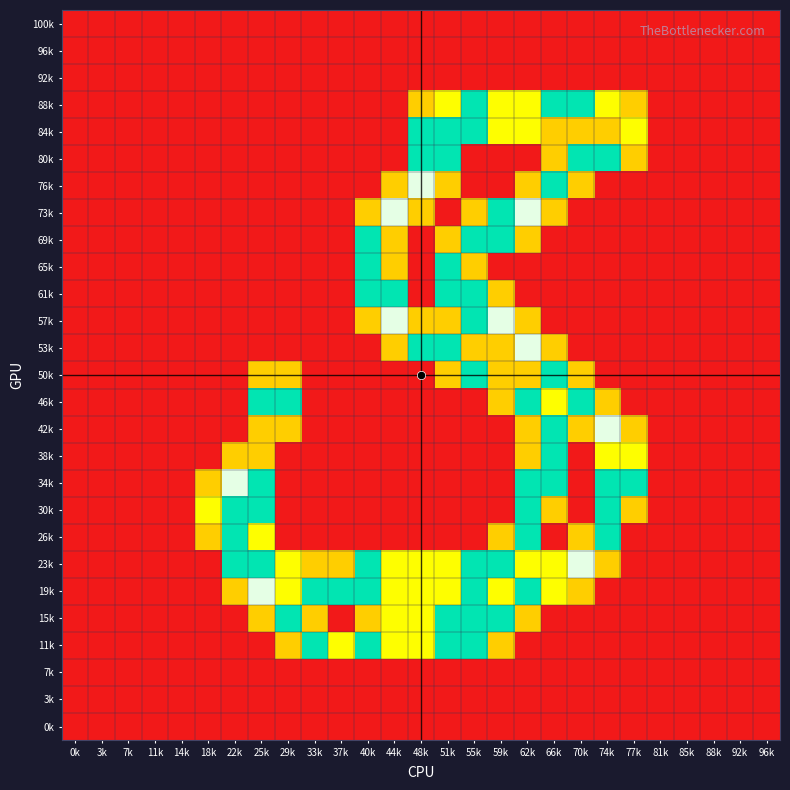

Reading left to right, list all the values displayed in this chart.

100k: 0k=0.0	3k=0.0	7k=0.0	11k=0.0	14k=0.0	18k=0.0	22k=0.0	25k=0.0	29k=0.0	33k=0.0	37k=0.0	40k=0.0	44k=0.0	48k=0.0	51k=0.0	55k=0.0	59k=0.0	62k=0.0	66k=0.0	70k=0.0	74k=0.0	77k=0.0	81k=0.0	85k=0.0	88k=0.0	92k=0.0	96k=0.0
96k: 0k=0.0	3k=0.0	7k=0.0	11k=0.0	14k=0.0	18k=0.0	22k=0.0	25k=0.0	29k=0.0	33k=0.0	37k=0.0	40k=0.0	44k=0.0	48k=0.0	51k=0.0	55k=0.0	59k=0.0	62k=0.0	66k=0.0	70k=0.0	74k=0.0	77k=0.0	81k=0.0	85k=0.0	88k=0.0	92k=0.0	96k=0.0
92k: 0k=0.0	3k=0.0	7k=0.0	11k=0.0	14k=0.0	18k=0.0	22k=0.0	25k=0.0	29k=0.0	33k=0.0	37k=0.0	40k=0.0	44k=0.0	48k=0.0	51k=0.0	55k=0.0	59k=0.0	62k=0.0	66k=0.0	70k=0.0	74k=0.0	77k=0.0	81k=0.0	85k=0.0	88k=0.0	92k=0.0	96k=0.0
88k: 0k=0.0	3k=0.0	7k=0.0	11k=0.0	14k=0.0	18k=0.0	22k=0.0	25k=0.0	29k=0.0	33k=0.0	37k=0.0	40k=0.0	44k=0.0	48k=0.8	51k=1.0	55k=1.5	59k=1.0	62k=1.0	66k=1.5	70k=1.5	74k=1.0	77k=0.8	81k=0.0	85k=0.0	88k=0.0	92k=0.0	96k=0.0
84k: 0k=0.0	3k=0.0	7k=0.0	11k=0.0	14k=0.0	18k=0.0	22k=0.0	25k=0.0	29k=0.0	33k=0.0	37k=0.0	40k=0.0	44k=0.0	48k=1.5	51k=1.5	55k=1.5	59k=1.0	62k=1.0	66k=0.8	70k=0.8	74k=0.8	77k=1.0	81k=0.0	85k=0.0	88k=0.0	92k=0.0	96k=0.0
80k: 0k=0.0	3k=0.0	7k=0.0	11k=0.0	14k=0.0	18k=0.0	22k=0.0	25k=0.0	29k=0.0	33k=0.0	37k=0.0	40k=0.0	44k=0.0	48k=1.5	51k=1.5	55k=0.0	59k=0.0	62k=0.0	66k=0.8	70k=1.5	74k=1.5	77k=0.8	81k=0.0	85k=0.0	88k=0.0	92k=0.0	96k=0.0
76k: 0k=0.0	3k=0.0	7k=0.0	11k=0.0	14k=0.0	18k=0.0	22k=0.0	25k=0.0	29k=0.0	33k=0.0	37k=0.0	40k=0.0	44k=0.8	48k=2.0	51k=0.8	55k=0.0	59k=0.0	62k=0.8	66k=1.5	70k=0.8	74k=0.0	77k=0.0	81k=0.0	85k=0.0	88k=0.0	92k=0.0	96k=0.0
73k: 0k=0.0	3k=0.0	7k=0.0	11k=0.0	14k=0.0	18k=0.0	22k=0.0	25k=0.0	29k=0.0	33k=0.0	37k=0.0	40k=0.8	44k=2.0	48k=0.8	51k=0.0	55k=0.8	59k=1.5	62k=2.0	66k=0.8	70k=0.0	74k=0.0	77k=0.0	81k=0.0	85k=0.0	88k=0.0	92k=0.0	96k=0.0
69k: 0k=0.0	3k=0.0	7k=0.0	11k=0.0	14k=0.0	18k=0.0	22k=0.0	25k=0.0	29k=0.0	33k=0.0	37k=0.0	40k=1.5	44k=0.8	48k=0.0	51k=0.8	55k=1.5	59k=1.5	62k=0.8	66k=0.0	70k=0.0	74k=0.0	77k=0.0	81k=0.0	85k=0.0	88k=0.0	92k=0.0	96k=0.0
65k: 0k=0.0	3k=0.0	7k=0.0	11k=0.0	14k=0.0	18k=0.0	22k=0.0	25k=0.0	29k=0.0	33k=0.0	37k=0.0	40k=1.5	44k=0.8	48k=0.0	51k=1.5	55k=0.8	59k=0.0	62k=0.0	66k=0.0	70k=0.0	74k=0.0	77k=0.0	81k=0.0	85k=0.0	88k=0.0	92k=0.0	96k=0.0
61k: 0k=0.0	3k=0.0	7k=0.0	11k=0.0	14k=0.0	18k=0.0	22k=0.0	25k=0.0	29k=0.0	33k=0.0	37k=0.0	40k=1.5	44k=1.5	48k=0.0	51k=1.5	55k=1.5	59k=0.8	62k=0.0	66k=0.0	70k=0.0	74k=0.0	77k=0.0	81k=0.0	85k=0.0	88k=0.0	92k=0.0	96k=0.0
57k: 0k=0.0	3k=0.0	7k=0.0	11k=0.0	14k=0.0	18k=0.0	22k=0.0	25k=0.0	29k=0.0	33k=0.0	37k=0.0	40k=0.8	44k=2.0	48k=0.8	51k=0.8	55k=1.5	59k=2.0	62k=0.8	66k=0.0	70k=0.0	74k=0.0	77k=0.0	81k=0.0	85k=0.0	88k=0.0	92k=0.0	96k=0.0
53k: 0k=0.0	3k=0.0	7k=0.0	11k=0.0	14k=0.0	18k=0.0	22k=0.0	25k=0.0	29k=0.0	33k=0.0	37k=0.0	40k=0.0	44k=0.8	48k=1.5	51k=1.5	55k=0.8	59k=0.8	62k=2.0	66k=0.8	70k=0.0	74k=0.0	77k=0.0	81k=0.0	85k=0.0	88k=0.0	92k=0.0	96k=0.0
50k: 0k=0.0	3k=0.0	7k=0.0	11k=0.0	14k=0.0	18k=0.0	22k=0.0	25k=0.8	29k=0.8	33k=0.0	37k=0.0	40k=0.0	44k=0.0	48k=0.0	51k=0.8	55k=1.5	59k=0.8	62k=0.8	66k=1.5	70k=0.8	74k=0.0	77k=0.0	81k=0.0	85k=0.0	88k=0.0	92k=0.0	96k=0.0
46k: 0k=0.0	3k=0.0	7k=0.0	11k=0.0	14k=0.0	18k=0.0	22k=0.0	25k=1.5	29k=1.5	33k=0.0	37k=0.0	40k=0.0	44k=0.0	48k=0.0	51k=0.0	55k=0.0	59k=0.8	62k=1.5	66k=1.0	70k=1.5	74k=0.8	77k=0.0	81k=0.0	85k=0.0	88k=0.0	92k=0.0	96k=0.0
42k: 0k=0.0	3k=0.0	7k=0.0	11k=0.0	14k=0.0	18k=0.0	22k=0.0	25k=0.8	29k=0.8	33k=0.0	37k=0.0	40k=0.0	44k=0.0	48k=0.0	51k=0.0	55k=0.0	59k=0.0	62k=0.8	66k=1.5	70k=0.8	74k=2.0	77k=0.8	81k=0.0	85k=0.0	88k=0.0	92k=0.0	96k=0.0
38k: 0k=0.0	3k=0.0	7k=0.0	11k=0.0	14k=0.0	18k=0.0	22k=0.8	25k=0.8	29k=0.0	33k=0.0	37k=0.0	40k=0.0	44k=0.0	48k=0.0	51k=0.0	55k=0.0	59k=0.0	62k=0.8	66k=1.5	70k=0.0	74k=1.0	77k=1.0	81k=0.0	85k=0.0	88k=0.0	92k=0.0	96k=0.0
34k: 0k=0.0	3k=0.0	7k=0.0	11k=0.0	14k=0.0	18k=0.8	22k=2.0	25k=1.5	29k=0.0	33k=0.0	37k=0.0	40k=0.0	44k=0.0	48k=0.0	51k=0.0	55k=0.0	59k=0.0	62k=1.5	66k=1.5	70k=0.0	74k=1.5	77k=1.5	81k=0.0	85k=0.0	88k=0.0	92k=0.0	96k=0.0
30k: 0k=0.0	3k=0.0	7k=0.0	11k=0.0	14k=0.0	18k=1.0	22k=1.5	25k=1.5	29k=0.0	33k=0.0	37k=0.0	40k=0.0	44k=0.0	48k=0.0	51k=0.0	55k=0.0	59k=0.0	62k=1.5	66k=0.8	70k=0.0	74k=1.5	77k=0.8	81k=0.0	85k=0.0	88k=0.0	92k=0.0	96k=0.0
26k: 0k=0.0	3k=0.0	7k=0.0	11k=0.0	14k=0.0	18k=0.8	22k=1.5	25k=1.0	29k=0.0	33k=0.0	37k=0.0	40k=0.0	44k=0.0	48k=0.0	51k=0.0	55k=0.0	59k=0.8	62k=1.5	66k=0.0	70k=0.8	74k=1.5	77k=0.0	81k=0.0	85k=0.0	88k=0.0	92k=0.0	96k=0.0
23k: 0k=0.0	3k=0.0	7k=0.0	11k=0.0	14k=0.0	18k=0.0	22k=1.5	25k=1.5	29k=1.0	33k=0.8	37k=0.8	40k=1.5	44k=1.0	48k=1.0	51k=1.0	55k=1.5	59k=1.5	62k=1.0	66k=1.0	70k=2.0	74k=0.8	77k=0.0	81k=0.0	85k=0.0	88k=0.0	92k=0.0	96k=0.0
19k: 0k=0.0	3k=0.0	7k=0.0	11k=0.0	14k=0.0	18k=0.0	22k=0.8	25k=2.0	29k=1.0	33k=1.5	37k=1.5	40k=1.5	44k=1.0	48k=1.0	51k=1.0	55k=1.5	59k=1.0	62k=1.5	66k=1.0	70k=0.8	74k=0.0	77k=0.0	81k=0.0	85k=0.0	88k=0.0	92k=0.0	96k=0.0
15k: 0k=0.0	3k=0.0	7k=0.0	11k=0.0	14k=0.0	18k=0.0	22k=0.0	25k=0.8	29k=1.5	33k=0.8	37k=0.0	40k=0.8	44k=1.0	48k=1.0	51k=1.5	55k=1.5	59k=1.5	62k=0.8	66k=0.0	70k=0.0	74k=0.0	77k=0.0	81k=0.0	85k=0.0	88k=0.0	92k=0.0	96k=0.0
11k: 0k=0.0	3k=0.0	7k=0.0	11k=0.0	14k=0.0	18k=0.0	22k=0.0	25k=0.0	29k=0.8	33k=1.5	37k=1.0	40k=1.5	44k=1.0	48k=1.0	51k=1.5	55k=1.5	59k=0.8	62k=0.0	66k=0.0	70k=0.0	74k=0.0	77k=0.0	81k=0.0	85k=0.0	88k=0.0	92k=0.0	96k=0.0
7k: 0k=0.0	3k=0.0	7k=0.0	11k=0.0	14k=0.0	18k=0.0	22k=0.0	25k=0.0	29k=0.0	33k=0.0	37k=0.0	40k=0.0	44k=0.0	48k=0.0	51k=0.0	55k=0.0	59k=0.0	62k=0.0	66k=0.0	70k=0.0	74k=0.0	77k=0.0	81k=0.0	85k=0.0	88k=0.0	92k=0.0	96k=0.0
3k: 0k=0.0	3k=0.0	7k=0.0	11k=0.0	14k=0.0	18k=0.0	22k=0.0	25k=0.0	29k=0.0	33k=0.0	37k=0.0	40k=0.0	44k=0.0	48k=0.0	51k=0.0	55k=0.0	59k=0.0	62k=0.0	66k=0.0	70k=0.0	74k=0.0	77k=0.0	81k=0.0	85k=0.0	88k=0.0	92k=0.0	96k=0.0
0k: 0k=0.0	3k=0.0	7k=0.0	11k=0.0	14k=0.0	18k=0.0	22k=0.0	25k=0.0	29k=0.0	33k=0.0	37k=0.0	40k=0.0	44k=0.0	48k=0.0	51k=0.0	55k=0.0	59k=0.0	62k=0.0	66k=0.0	70k=0.0	74k=0.0	77k=0.0	81k=0.0	85k=0.0	88k=0.0	92k=0.0	96k=0.0